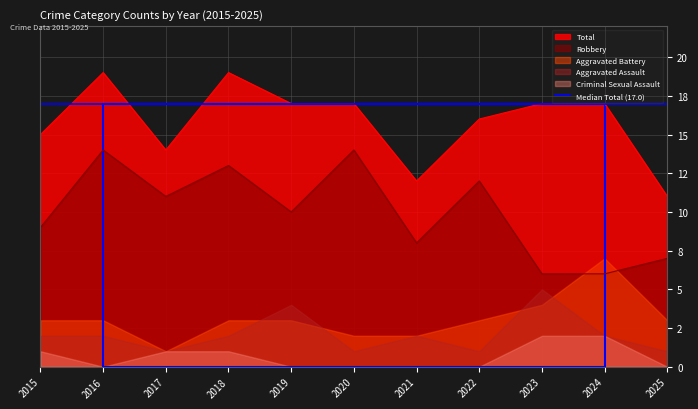

What is the average value of the Robbery series?

10